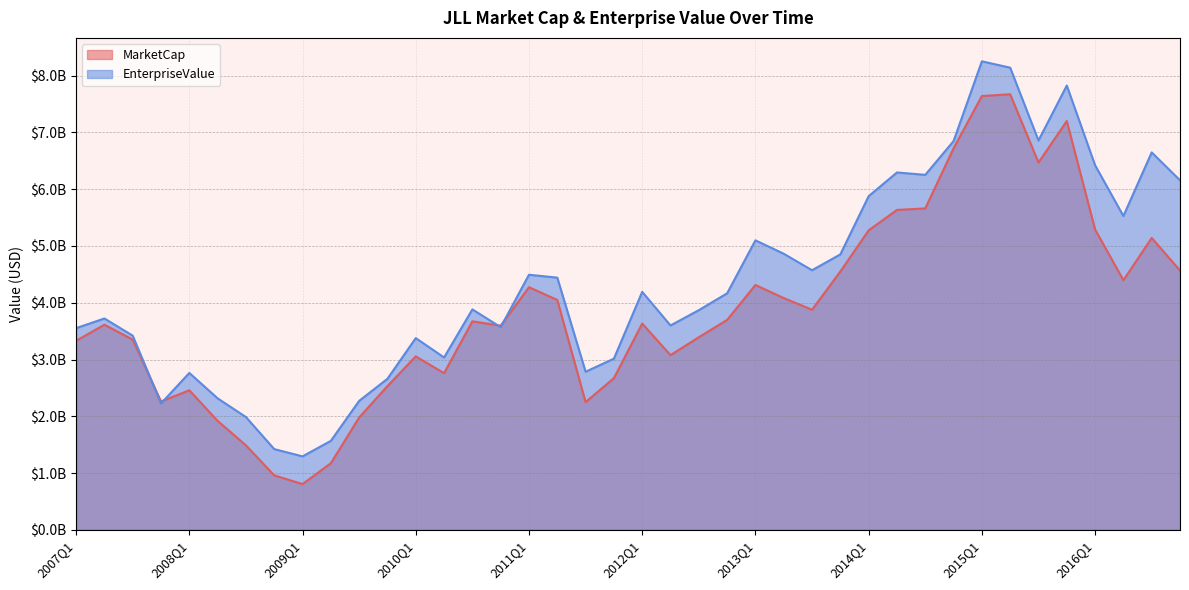

What is the label of the 29th point from the right?

2009Q4